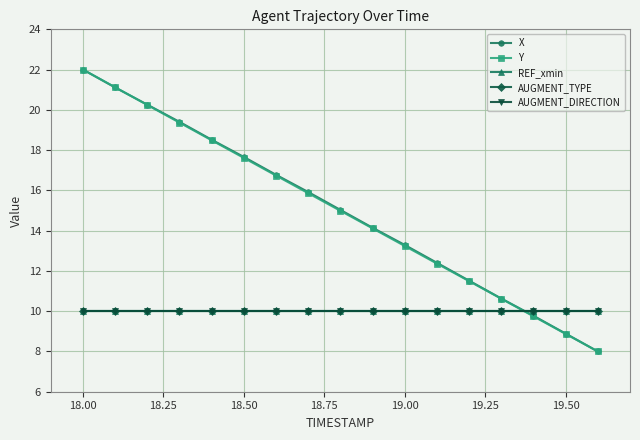

Does the chart have visible grid lines?

Yes